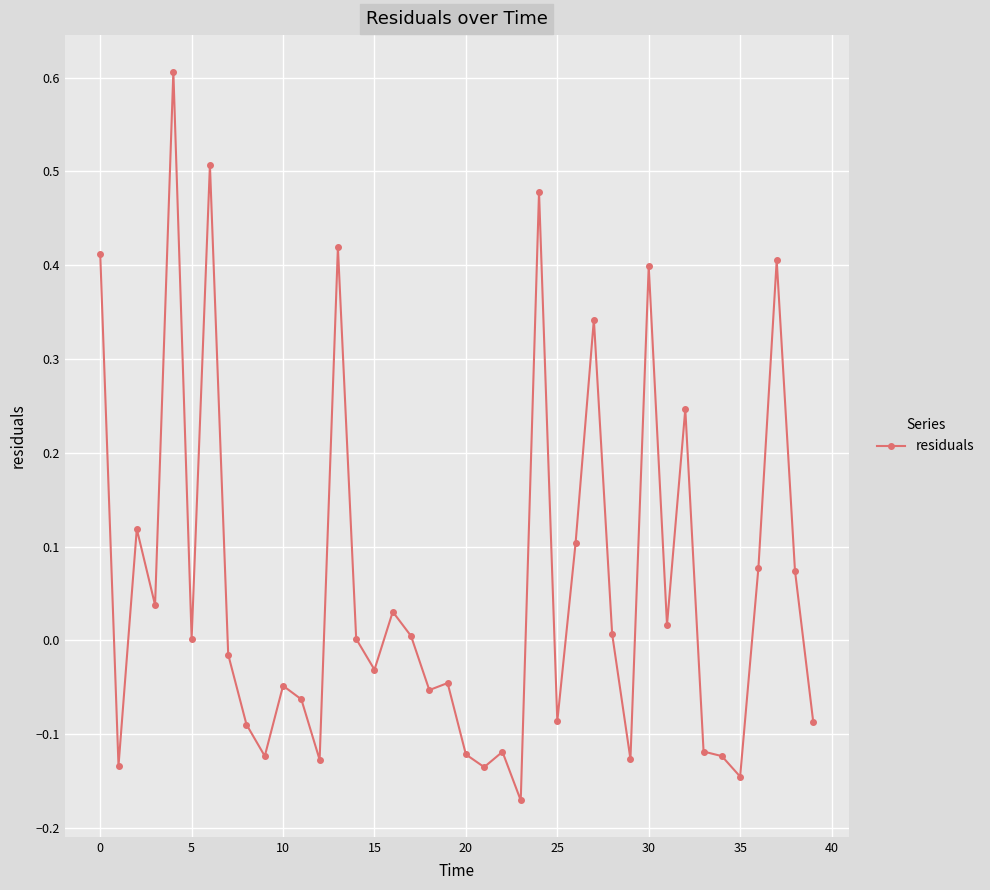

True or false: there are more than 1 points higher than both neighbors.

True